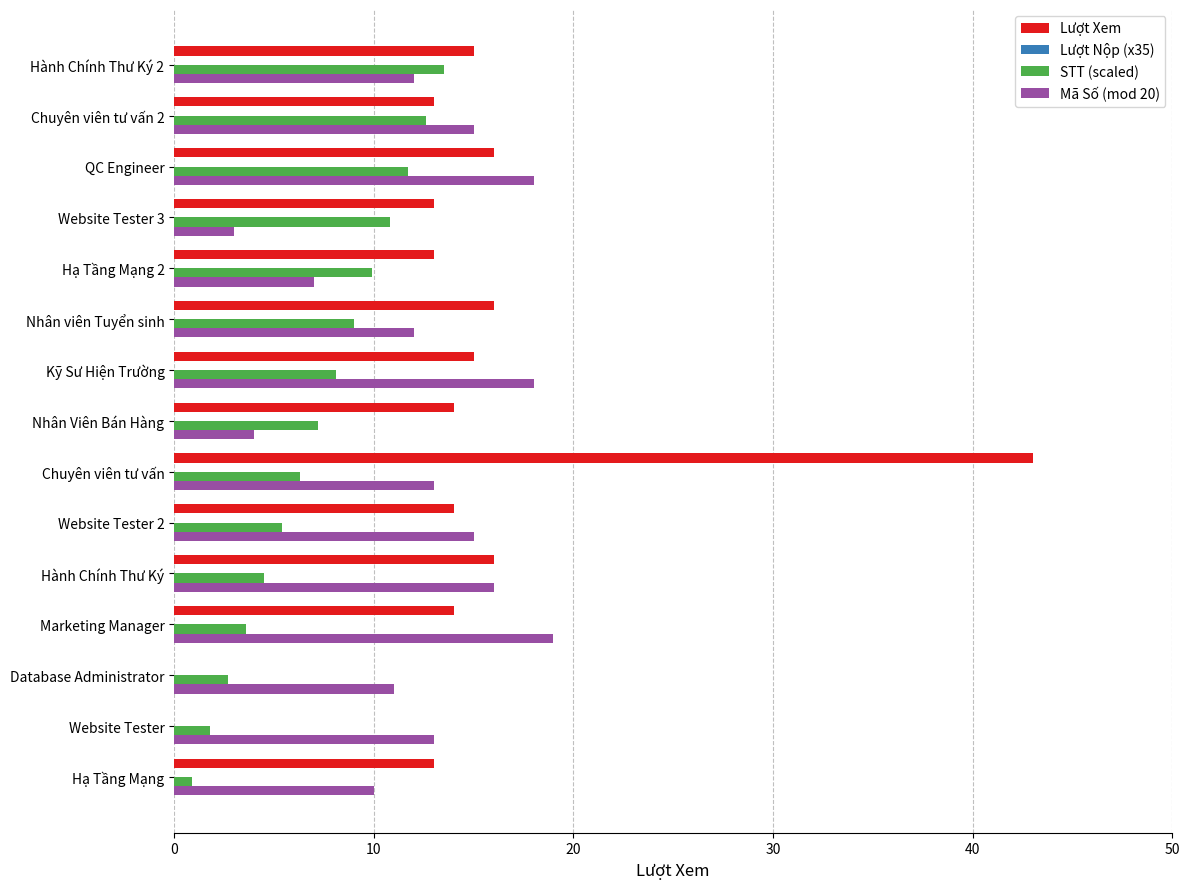

The Lượt Xem series shows 15.0 at Hành Chính Thư Ký 2. True or false?

True